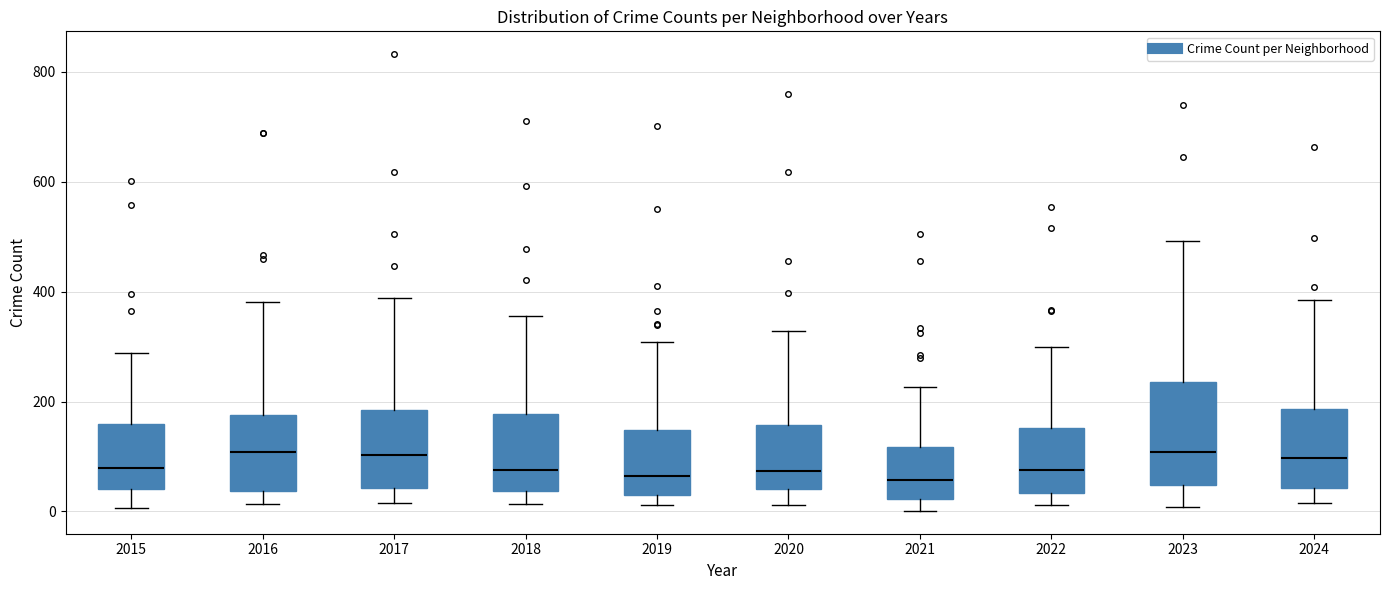

Which box is the tallest, from its lower edge to its upper edge?

2023